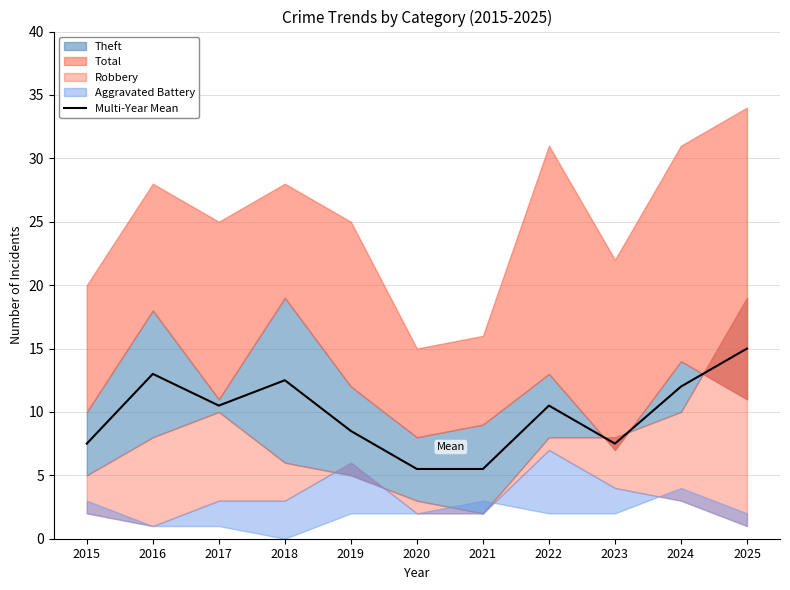

What value does the data have at 2017?

10.5